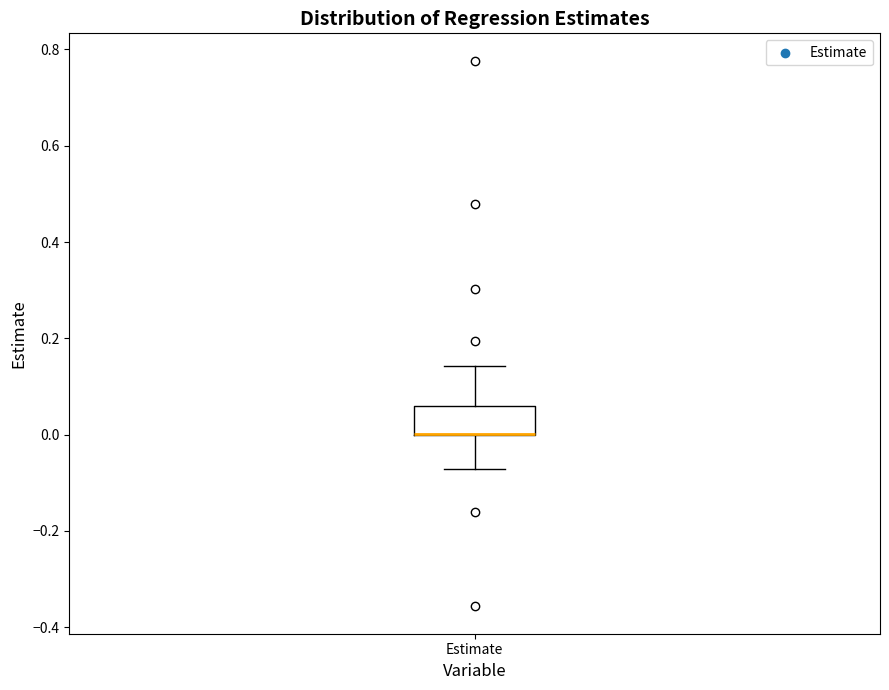

Where is the upper edge of the box for Estimate on the y-axis? The values are not printed on the chart, so give them approximately, as read against the axis.

0.06